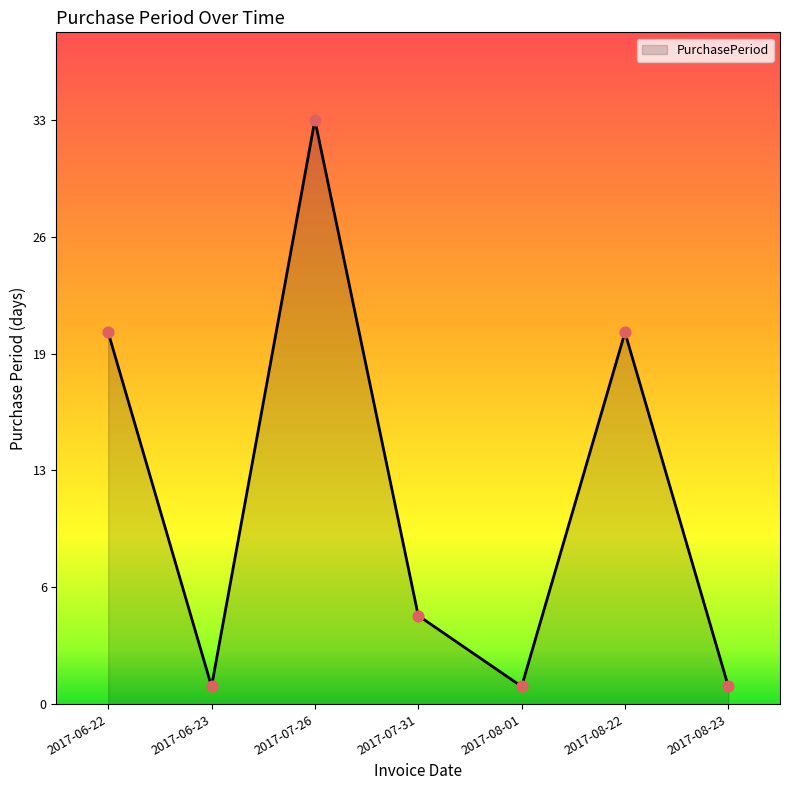

Does the chart have visible grid lines?

No